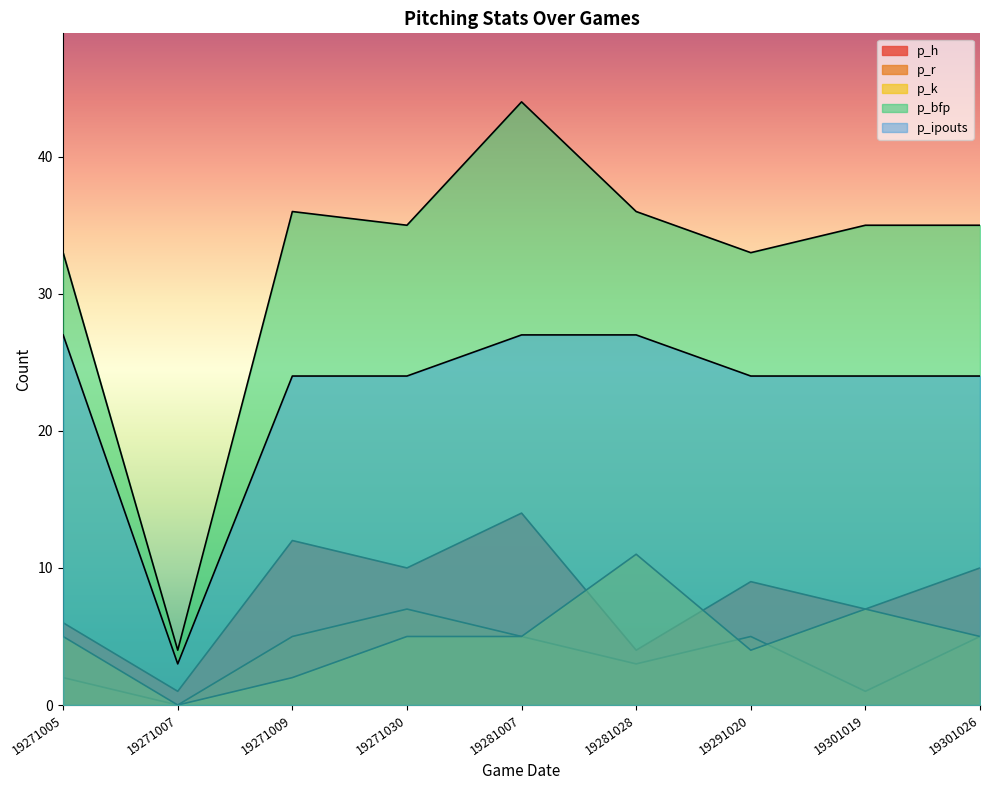

At which label is p_h closest to 7?

19301019